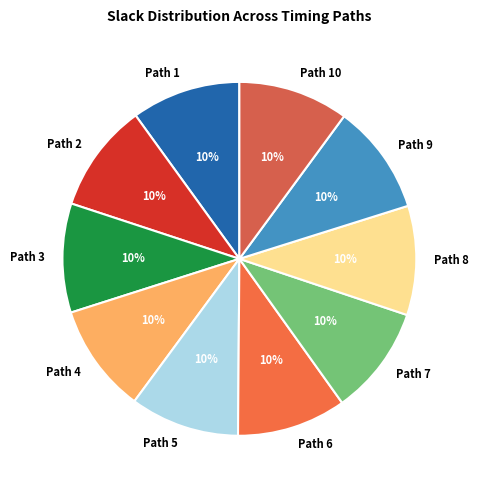

Is the sum of Path 4 and Path 8 greater than half?

No